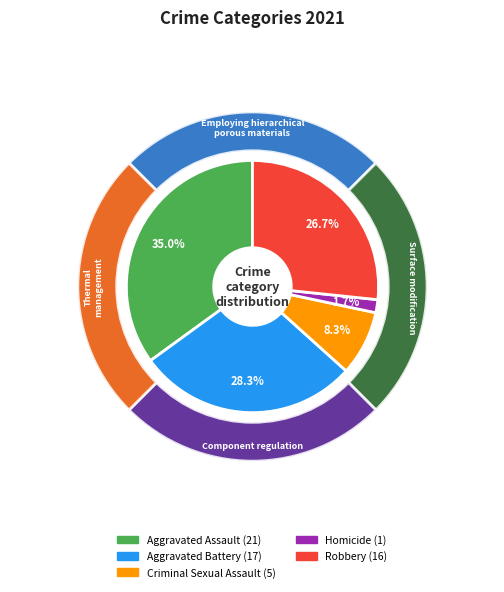

To the nearest percent, what percentage of the pie is Homicide?

2%